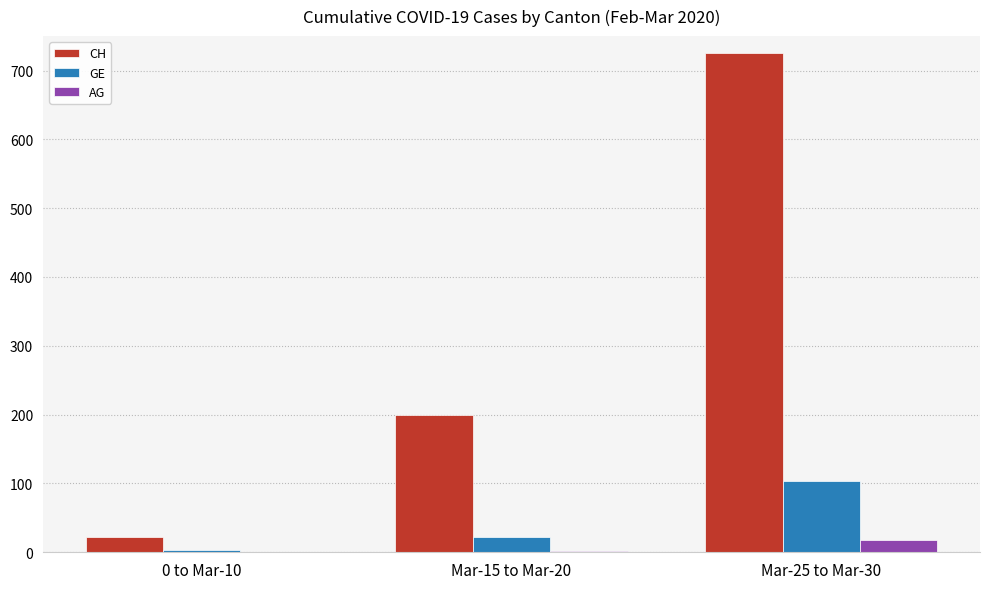

Between 0 to Mar-10 and Mar-25 to Mar-30, which series saw the biggest shift?

CH